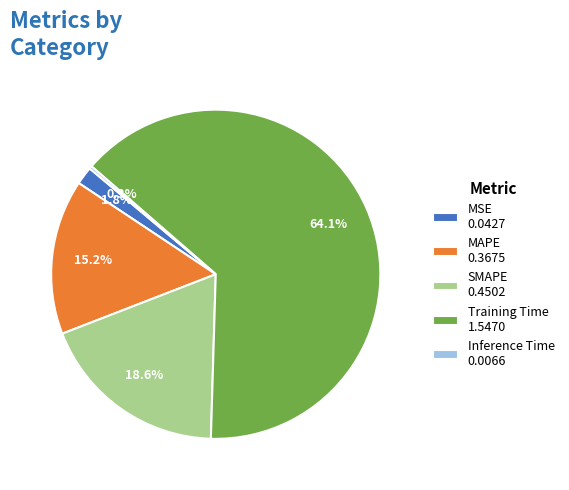

To the nearest percent, what is the average slice percentage?

20%